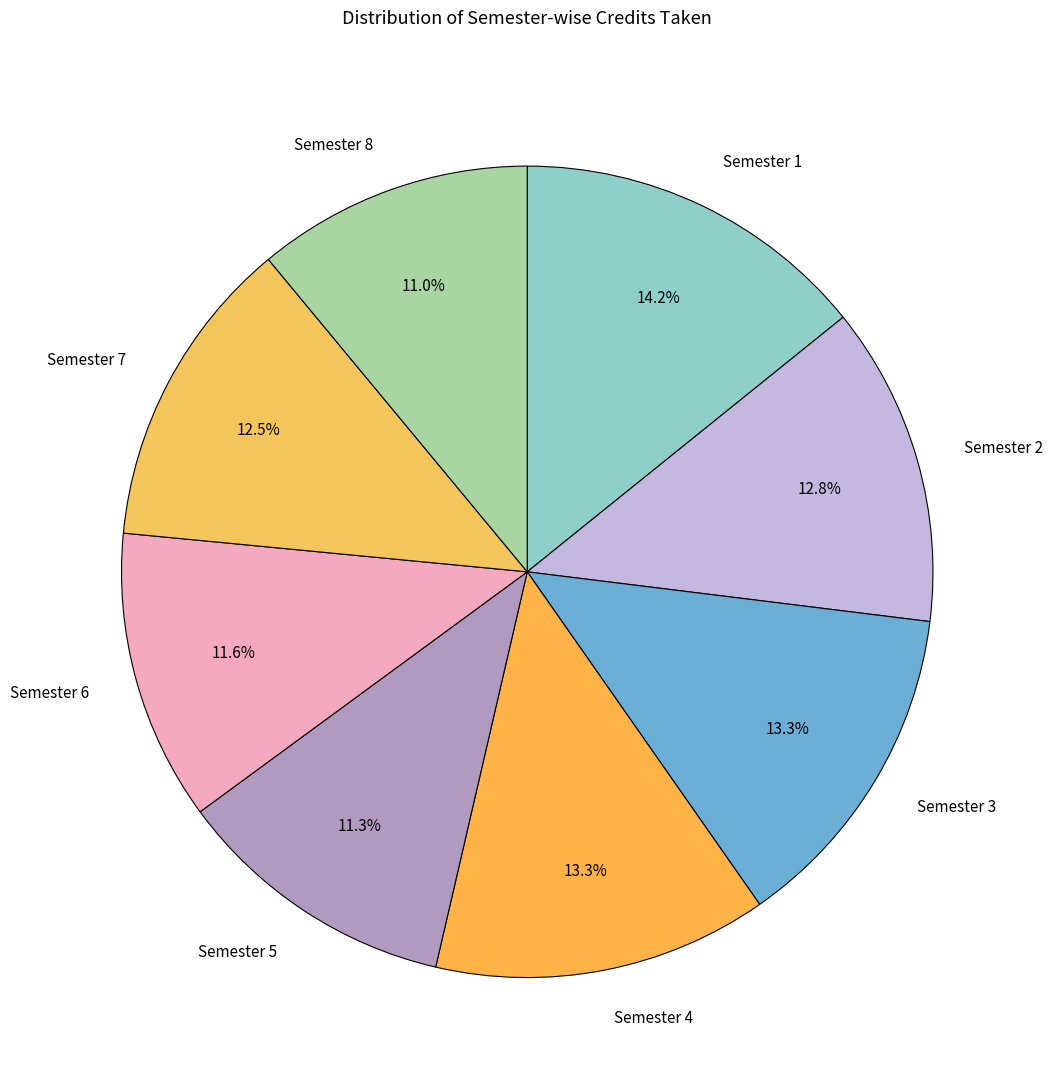

Approximately how many times larger is the value at Semester 2 compared to Semester 1?

0.9